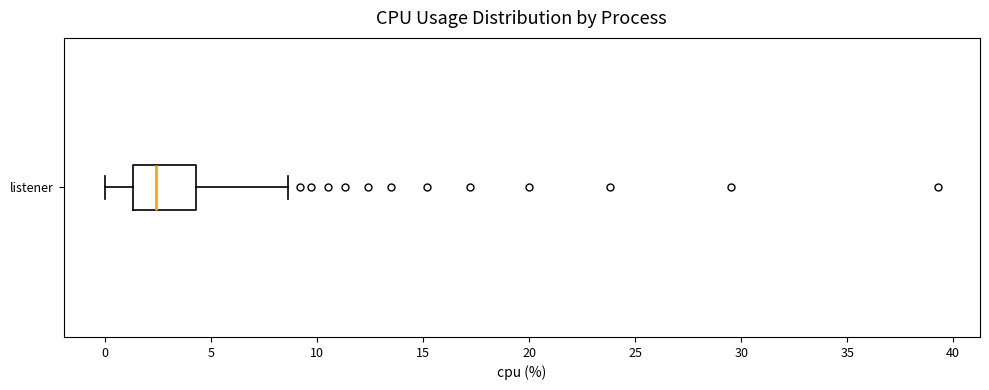

Transcribe this box plot: give where the median line is, the range the box spans, and where the two whiskers end, as read against the x-axis. The values are not printed on the chart, so give them approximately, as read against the axis.

median 2.5, box 1.5 to 4.5, whiskers 0.0 to 8.5